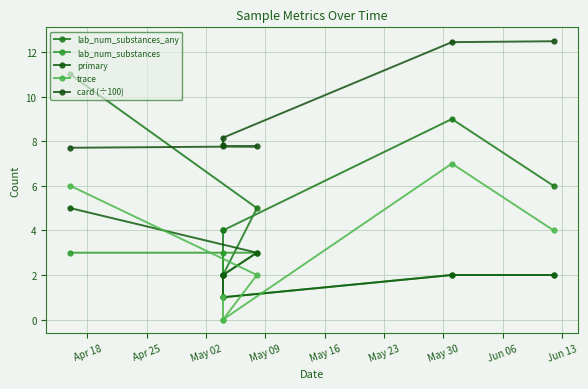

At which label does card (÷100) reach its minimum?

Apr 18